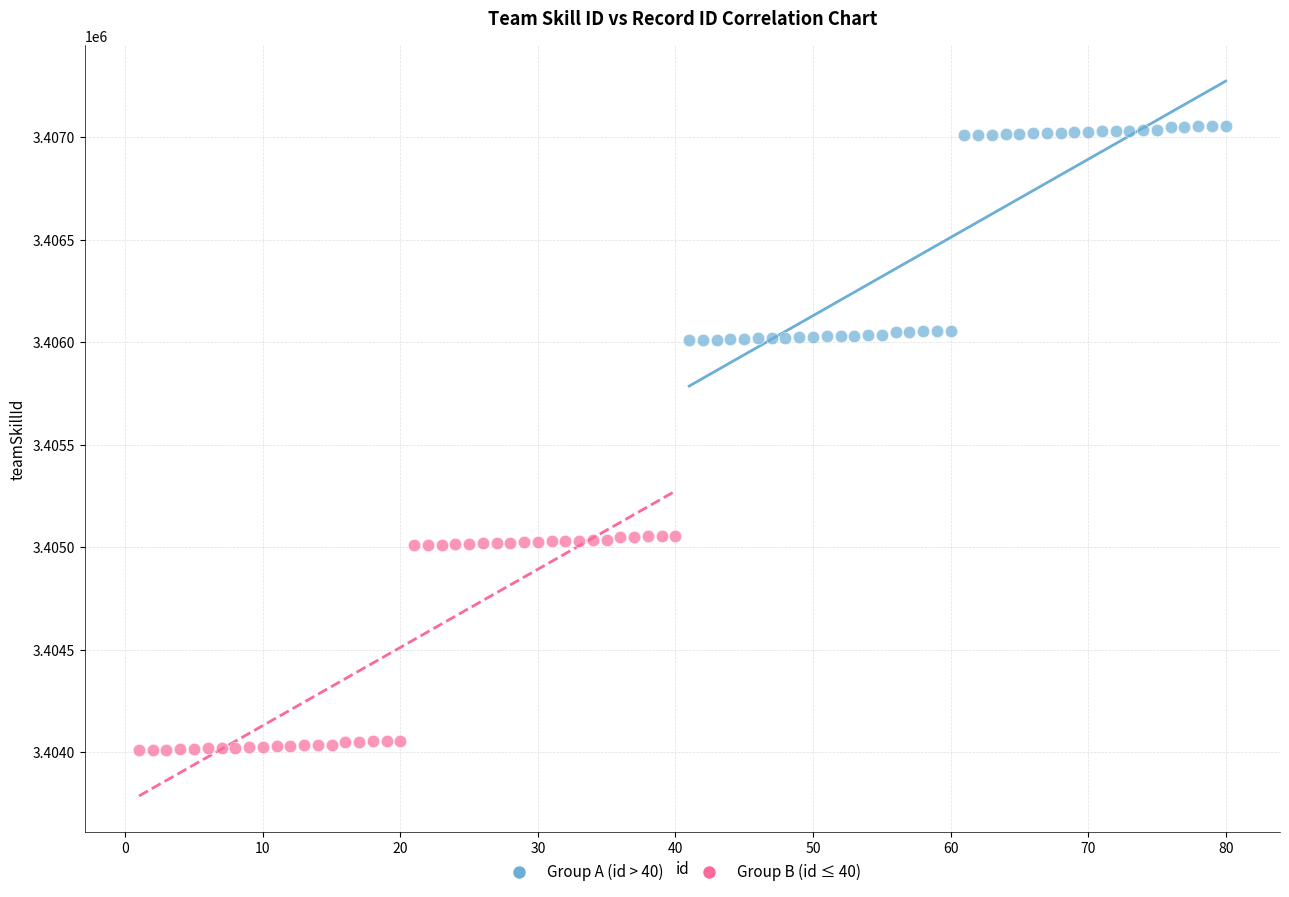

Which series contains the highest Y value?

Group A (id > 40)